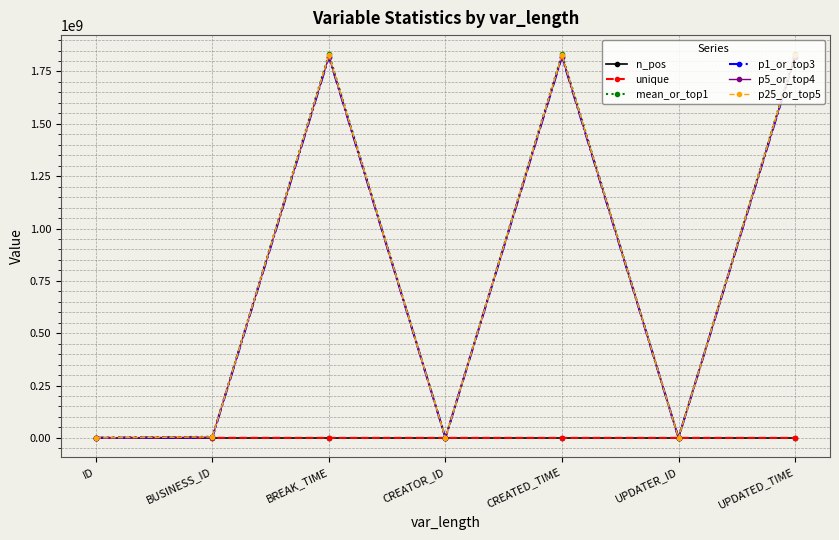

What is the greatest value displayed?

1832134066.8